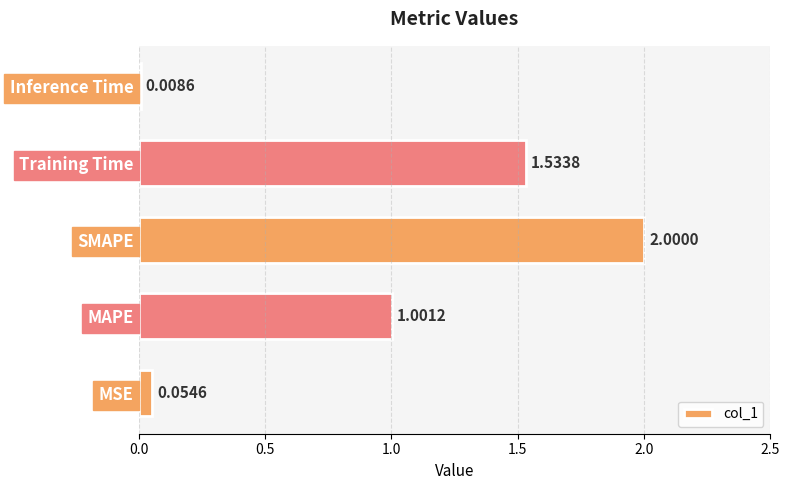

How many values are below 1?

2